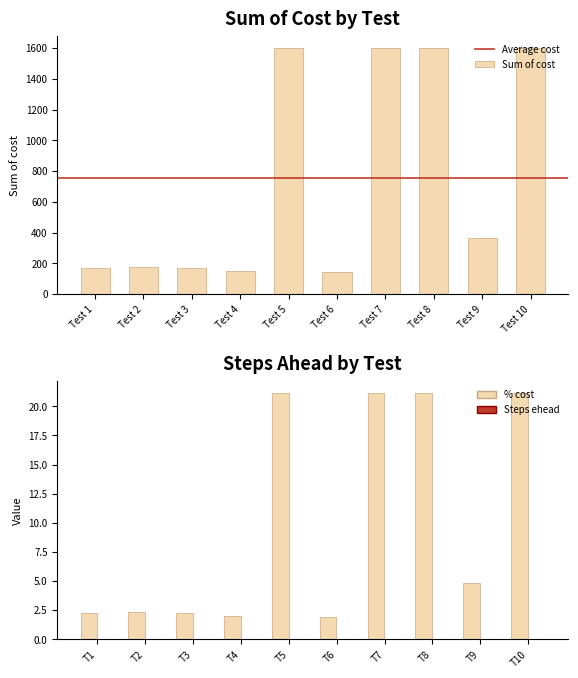

What is the difference between the Sum of cost values at Test 2 and Test 7?

1424